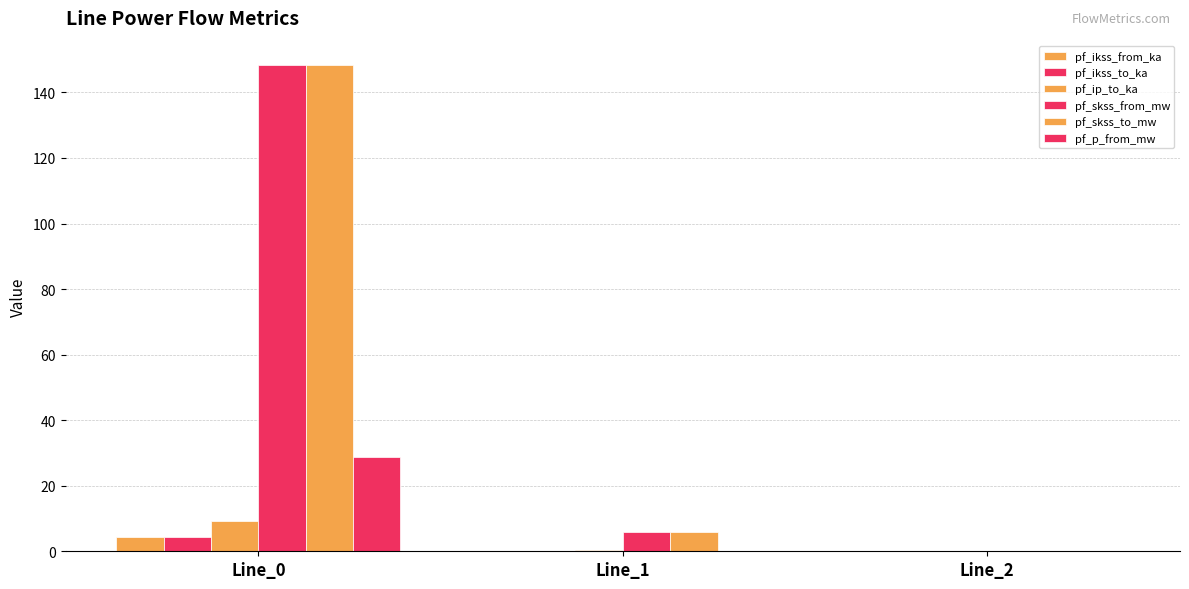

How many groups of bars are there?

3